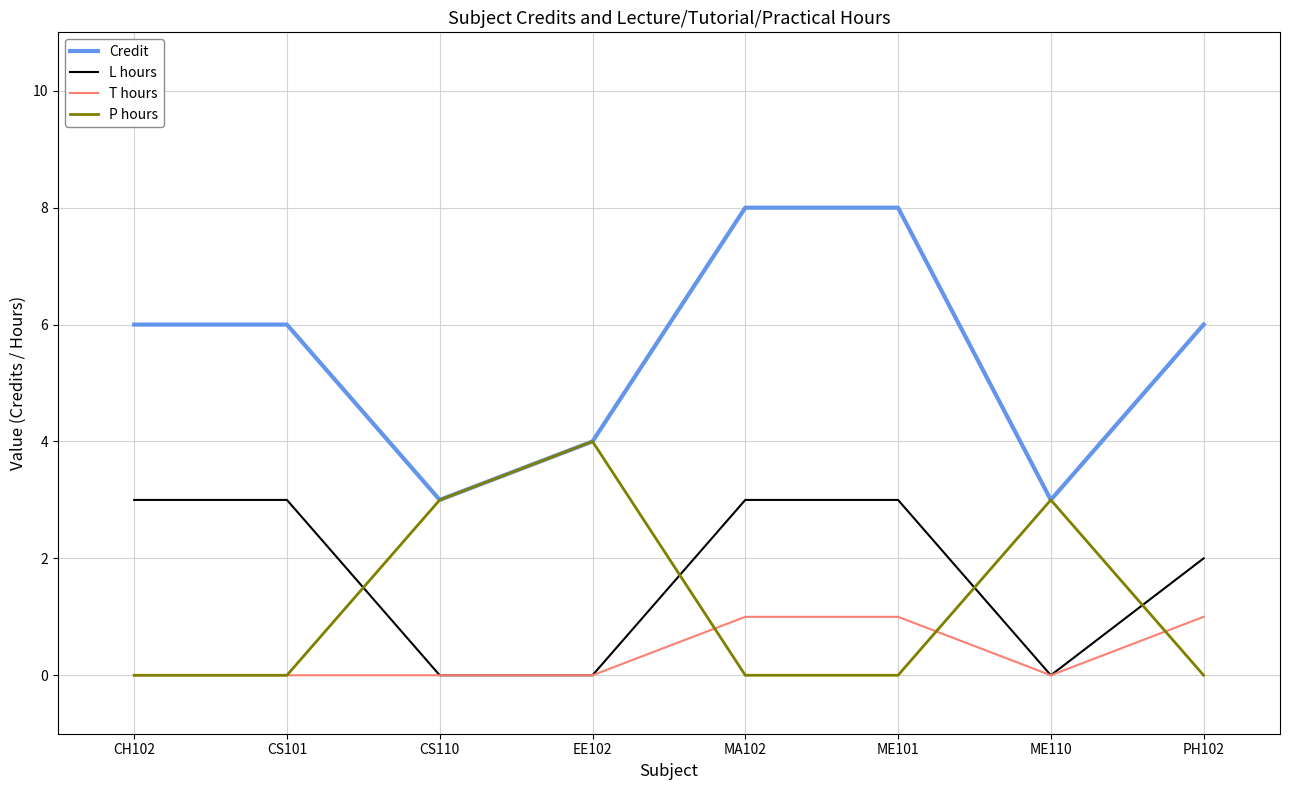

What is the difference between the highest and lowest values at MA102?

8